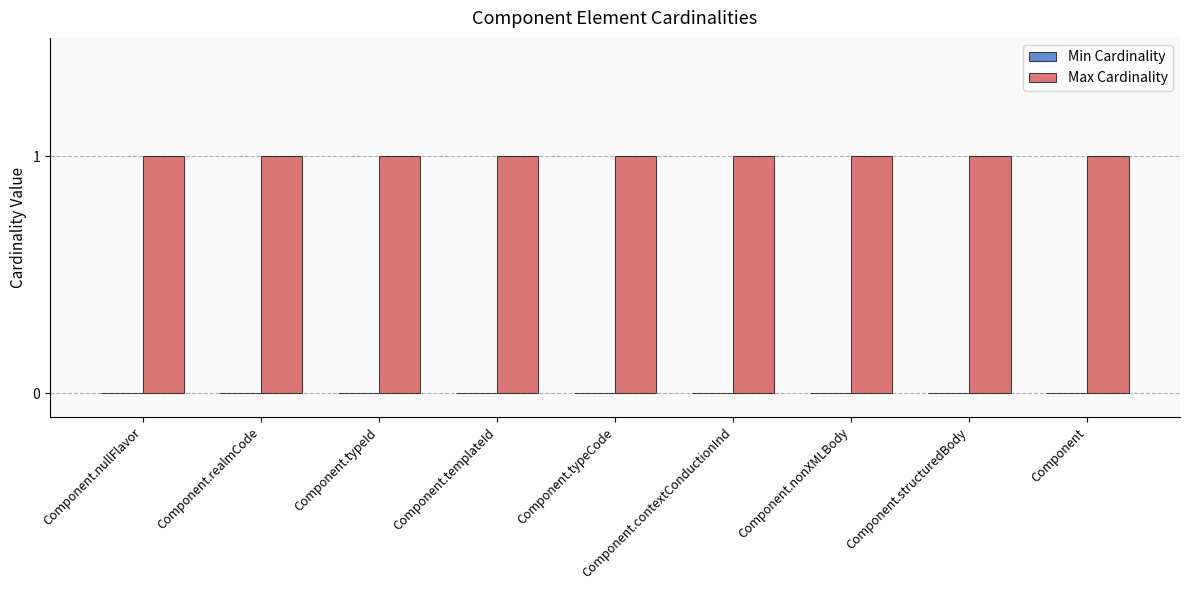

List the series in order of their peak value, highest first.

Max Cardinality, Min Cardinality